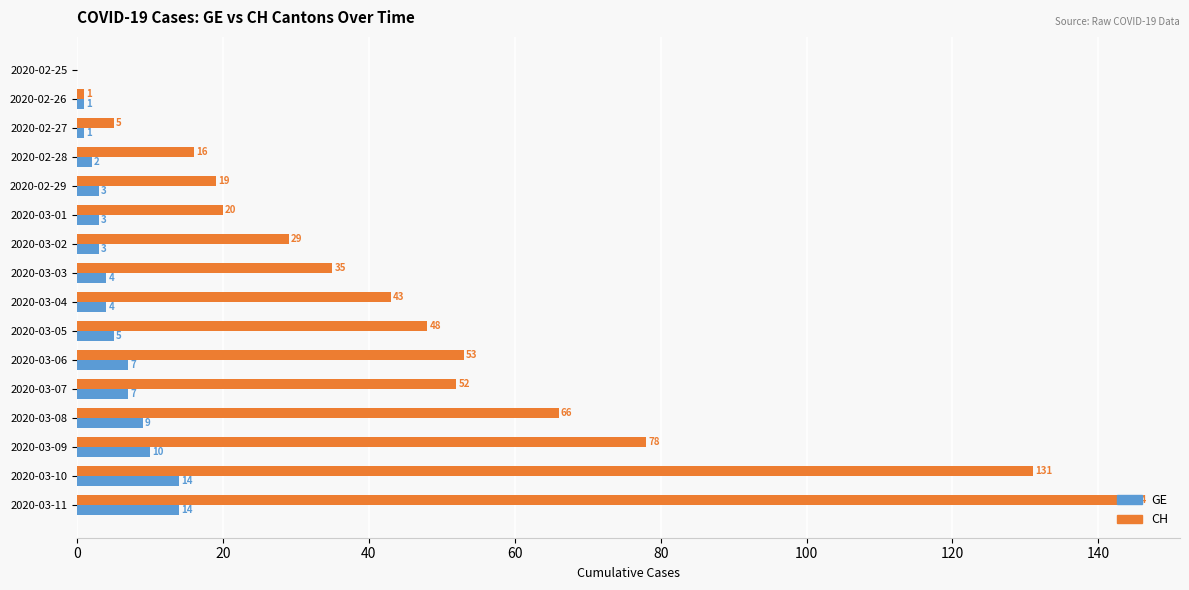

Between 2020-02-28 and 2020-02-29, which series saw the biggest shift?

CH